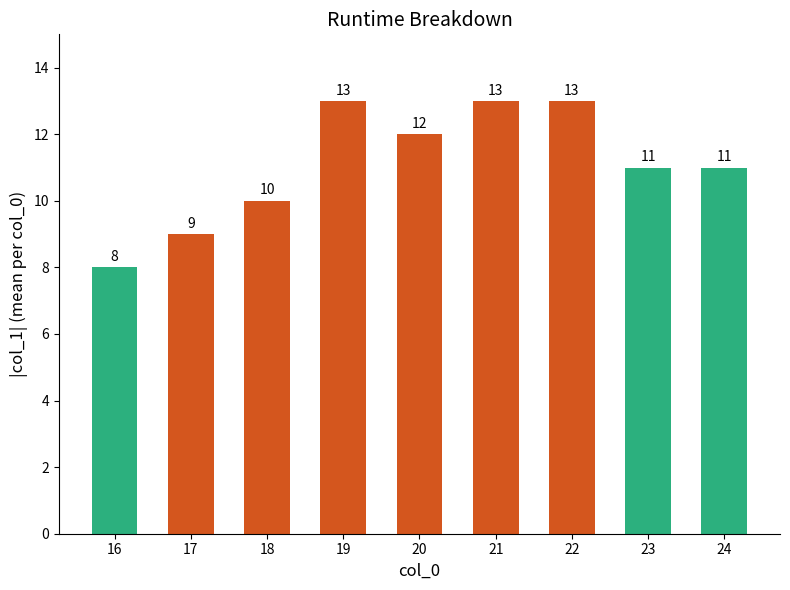

What is the value of the 4th bar from the left?

13